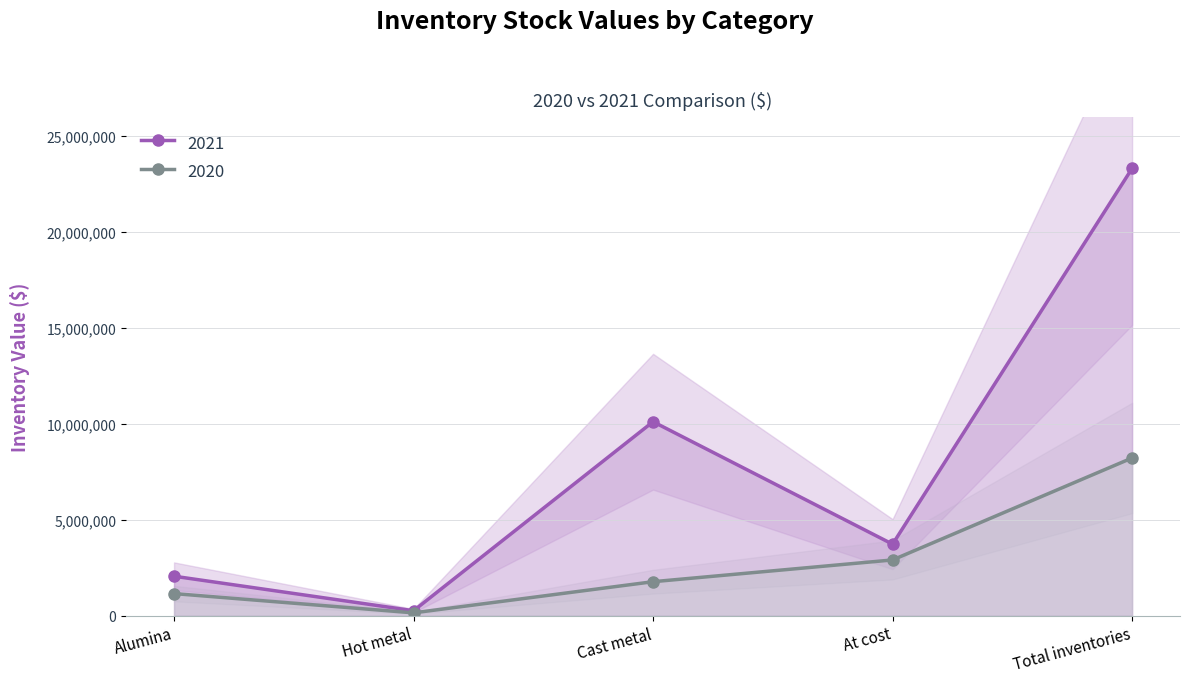

Is it true that 2020 equals 1771778 at Cast metal?

True